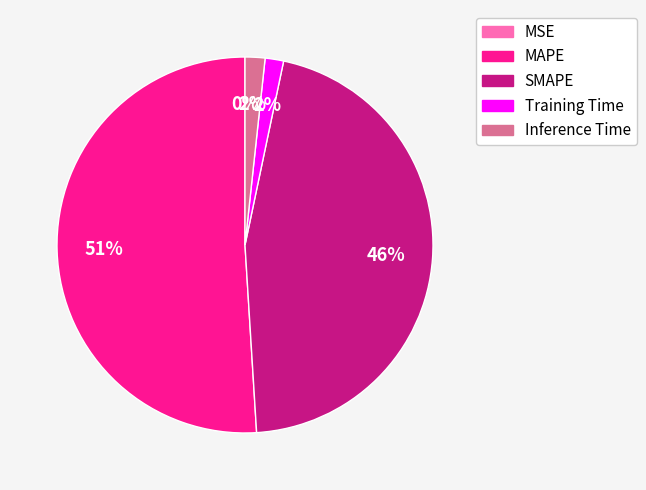

Which has a higher value, Inference Time or SMAPE?

SMAPE